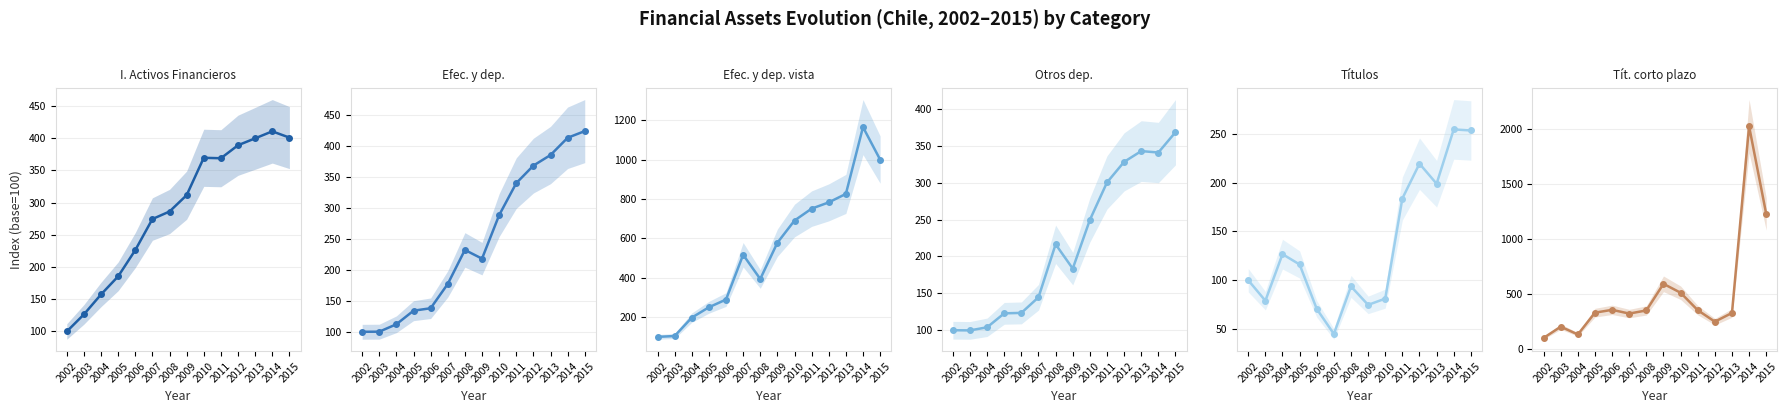

How many data points in I. Activos Financieros are above 311?

7